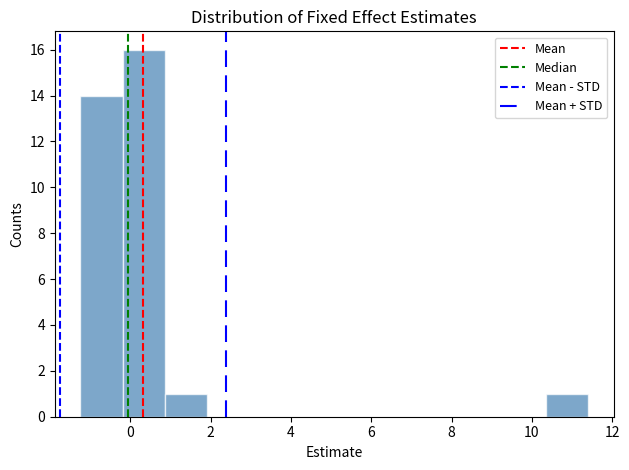

Over which range of the x-axis is the bar tallest?

-0.2 to 0.8